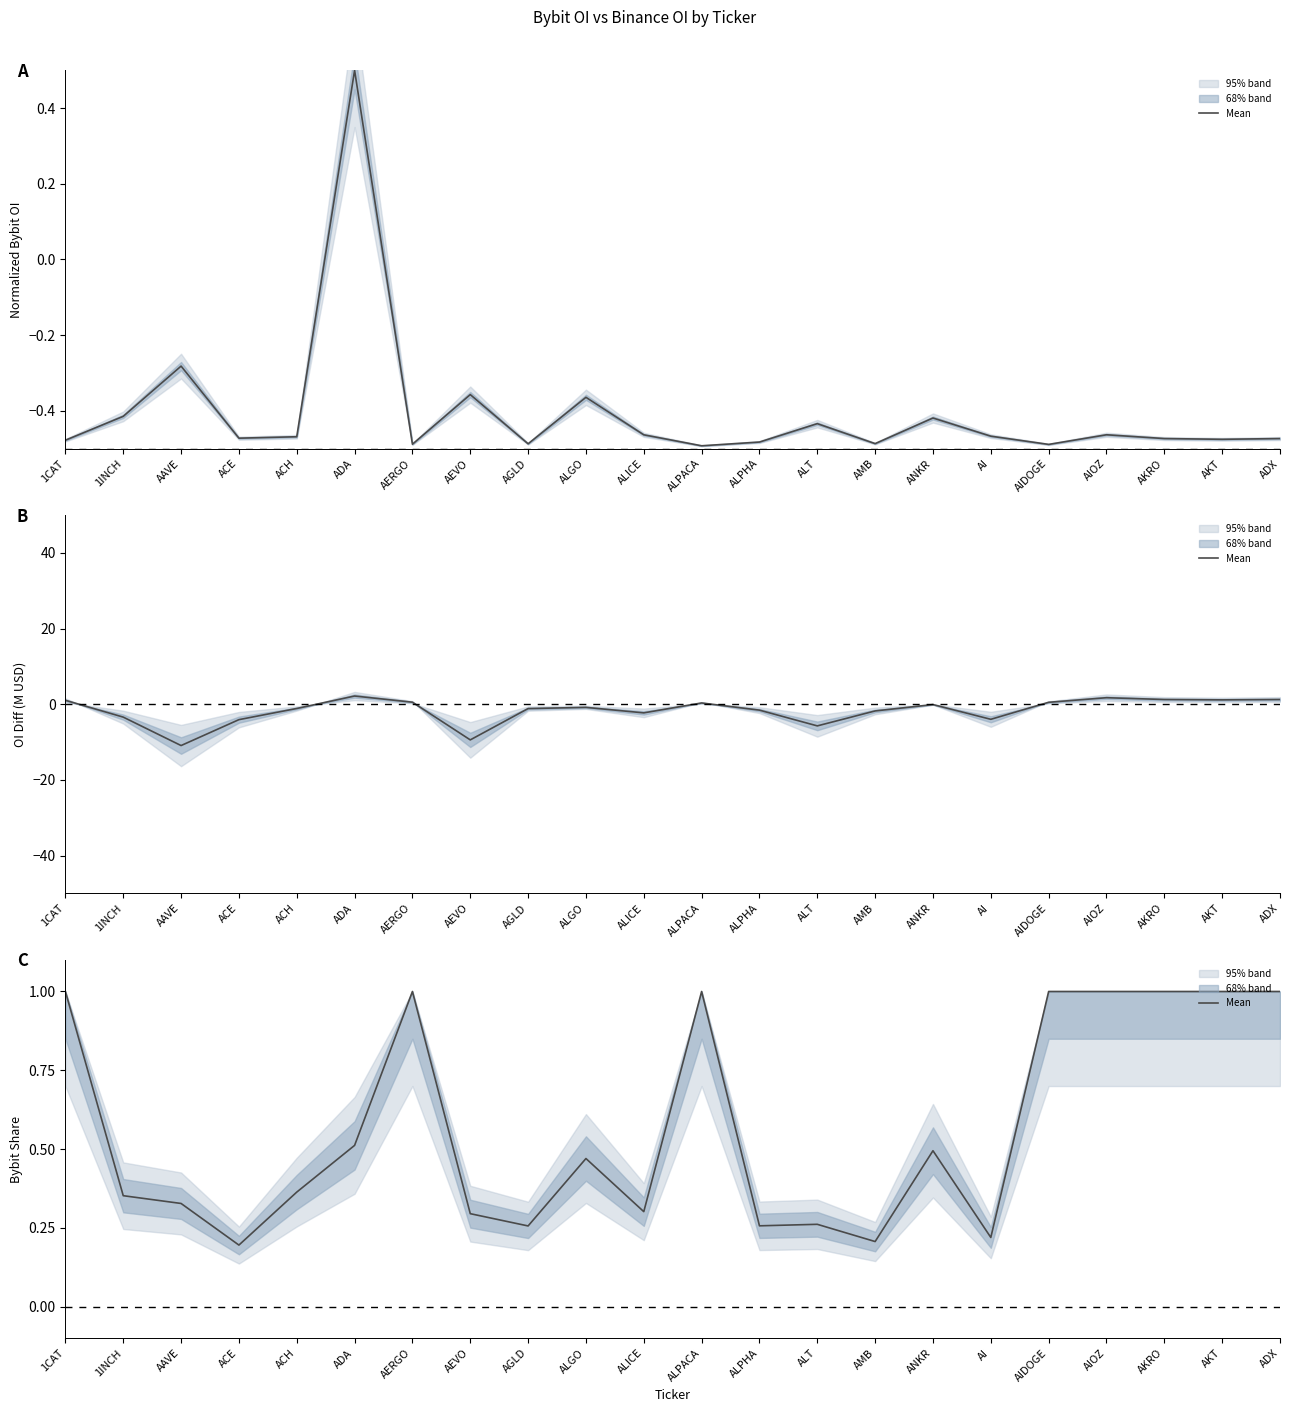

Which has a higher value, ADX or ALPACA?

ADX